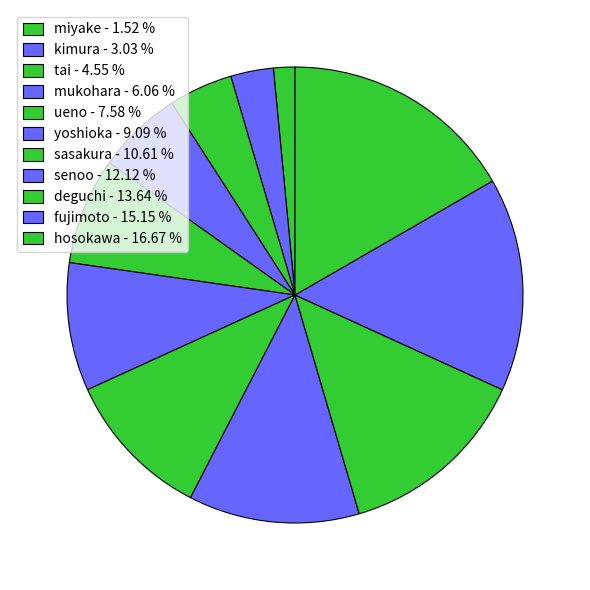

To the nearest percent, what is the combined percentage of fujimoto and deguchi?

29%